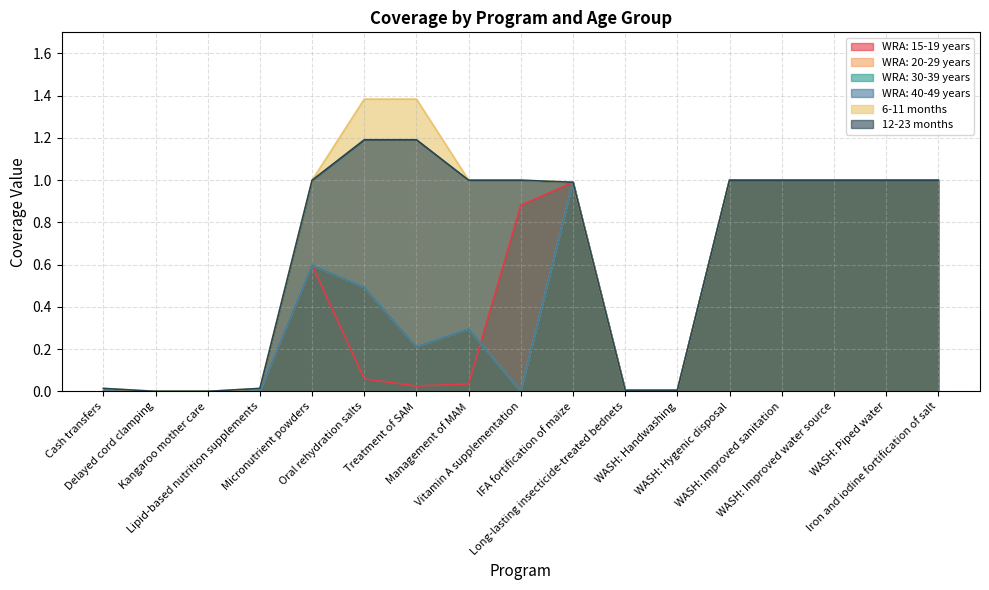

Which series has the largest range (max minus min)?

6-11 months